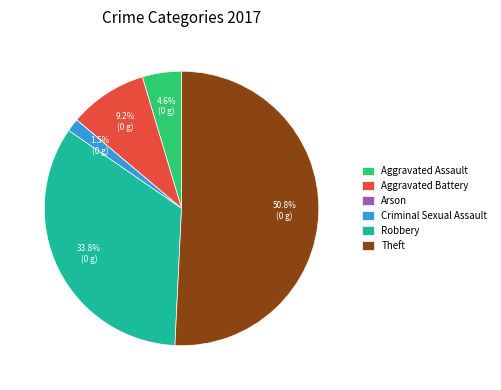

Is the sum of Aggravated Battery and Robbery greater than half?

No